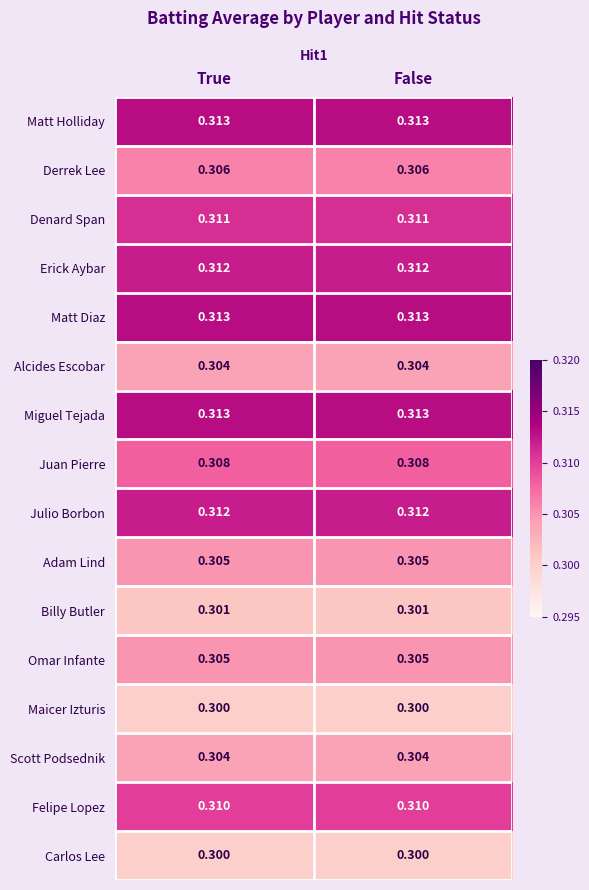

Is the value of Juan Pierre at True greater than the value of Scott Podsednik at True?

Yes